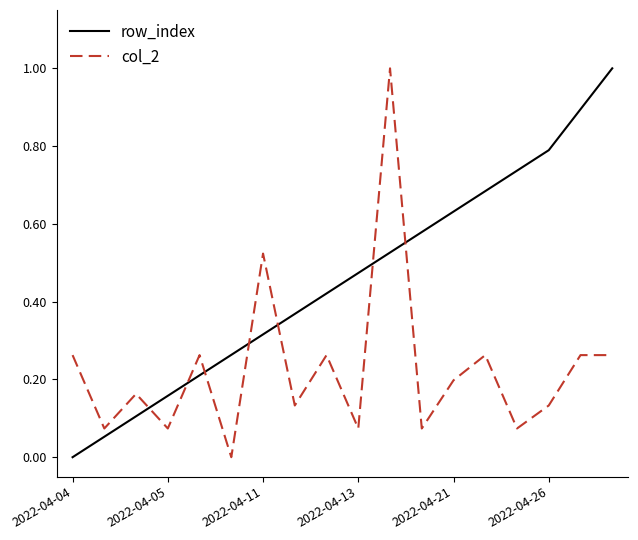

Which series has the largest total across all categories?

row_index